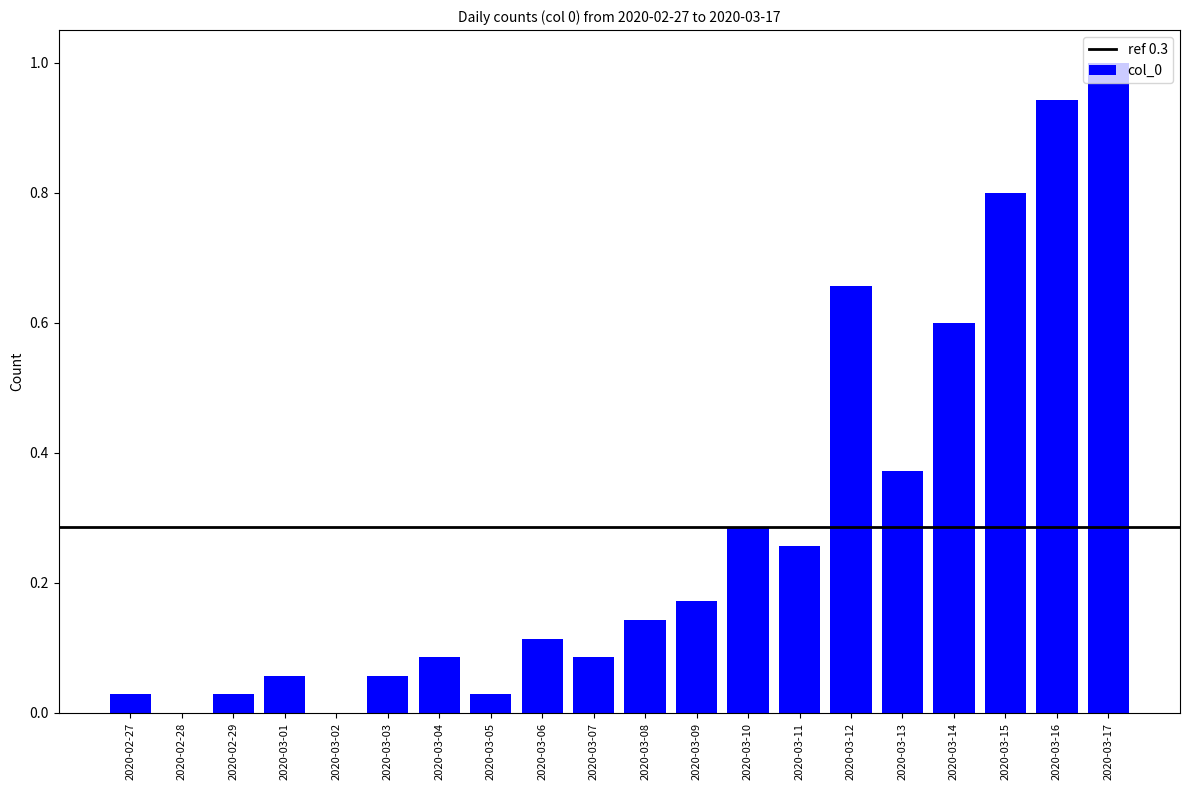

Is it true that the value at 2020-03-03 is 0.0?

False